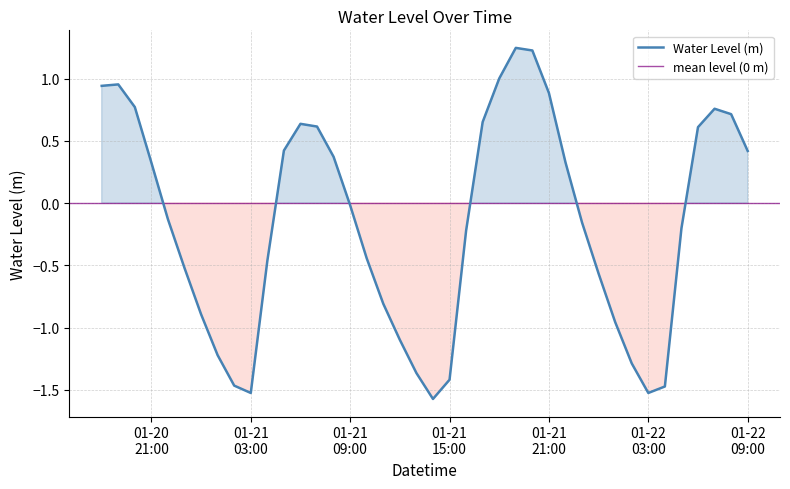

How many values are below 0?

22